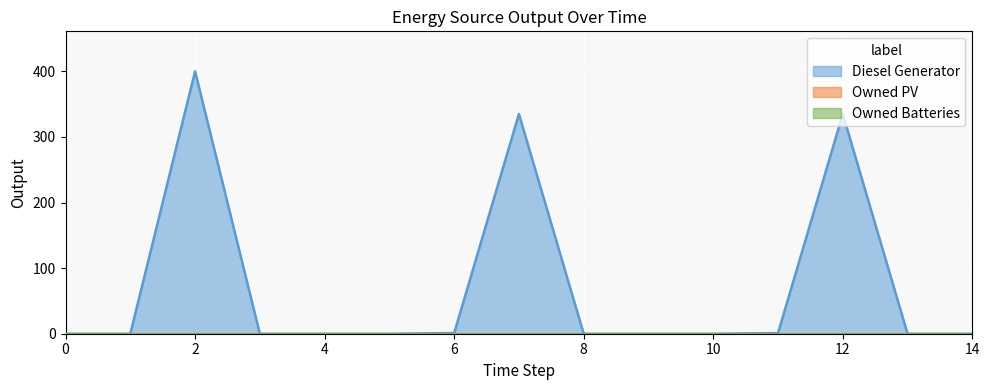

True or false: Owned PV and Diesel Generator cross at least once.

False